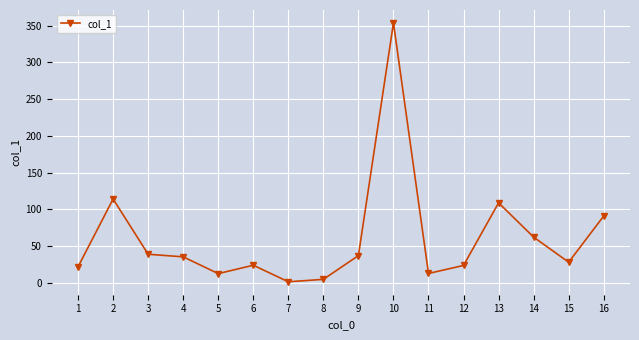

How many interior local valleys (lower than both neighbors) does the data have?

4